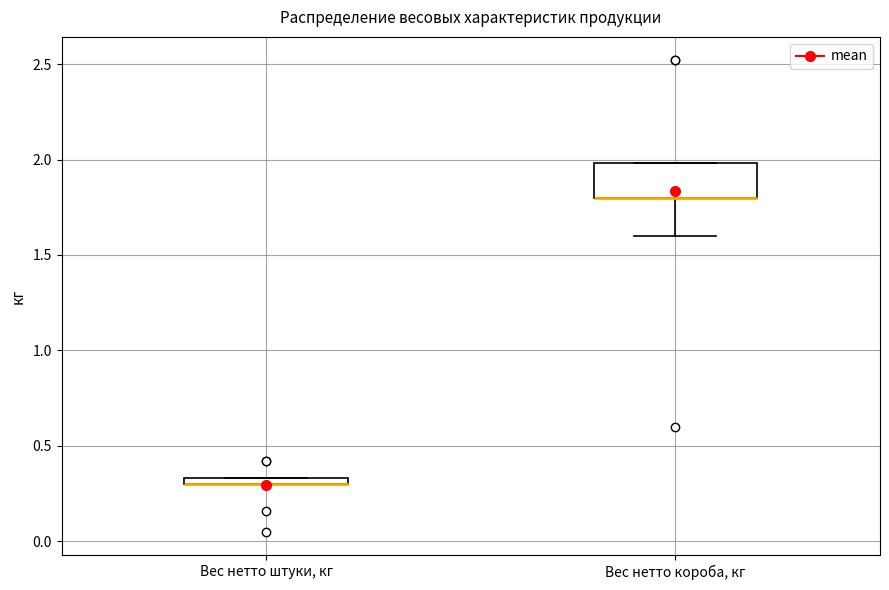

Where is the upper edge of the box for Вес нетто короба, кг on the y-axis? The values are not printed on the chart, so give them approximately, as read against the axis.

2.00